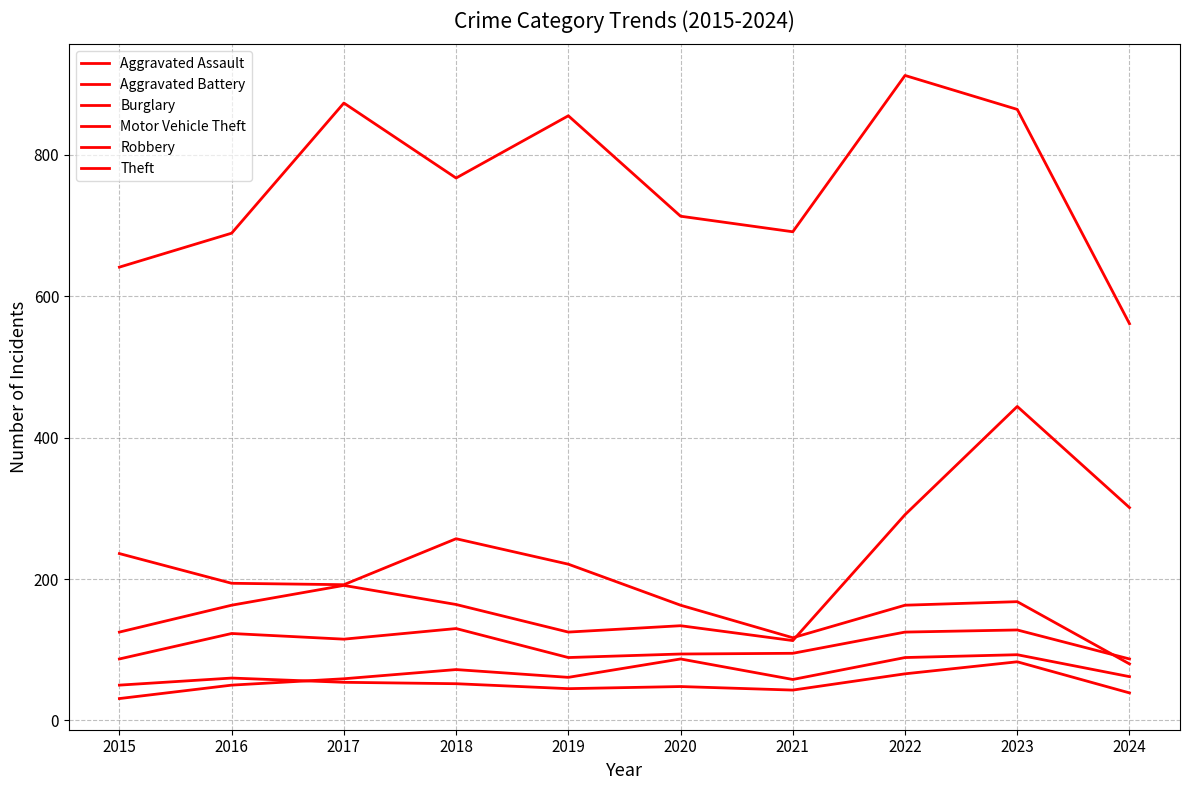

The value of Burglary at 2024 is 80. True or false?

True